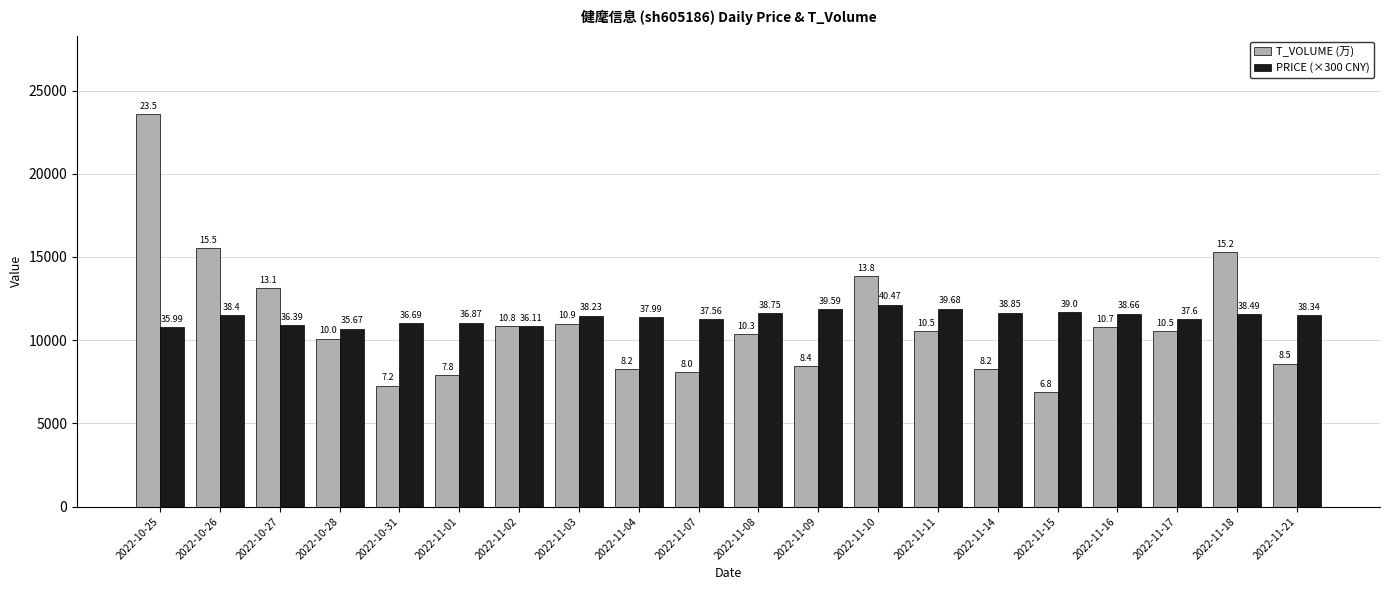

Reading left to right, extract all data points from this chart.

T_VOLUME (万): 23566.0	15540.0	13115.0	10091.0	7258.0	7879.0	10835.0	10989.0	8273.0	8069.0	10366.0	8432.0	13836.0	10544.0	8271.0	6871.0	10765.0	10560.0	15275.0	8579.0
PRICE (×300 CNY): 10797.0	11520.0	10917.0	10701.0	11007.0	11061.0	10833.0	11469.0	11397.0	11268.0	11625.0	11877.0	12141.0	11904.0	11655.0	11700.0	11598.0	11280.0	11547.0	11502.0